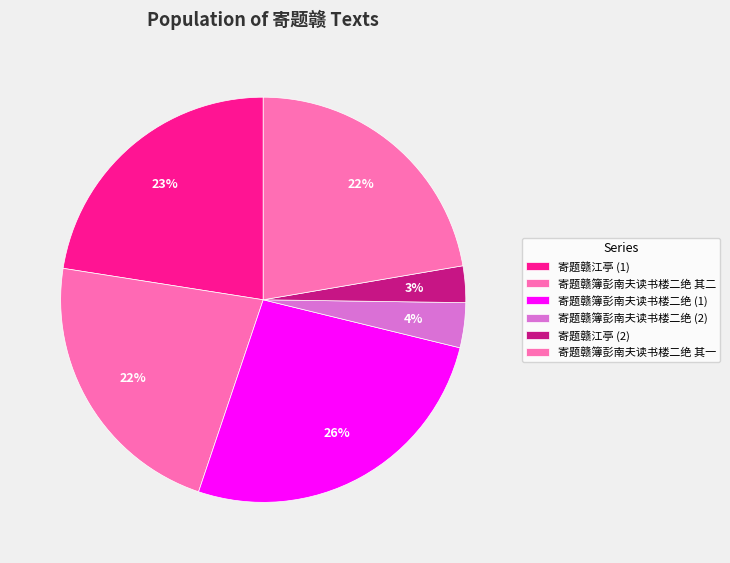

To the nearest percent, what is the average slice percentage?

17%